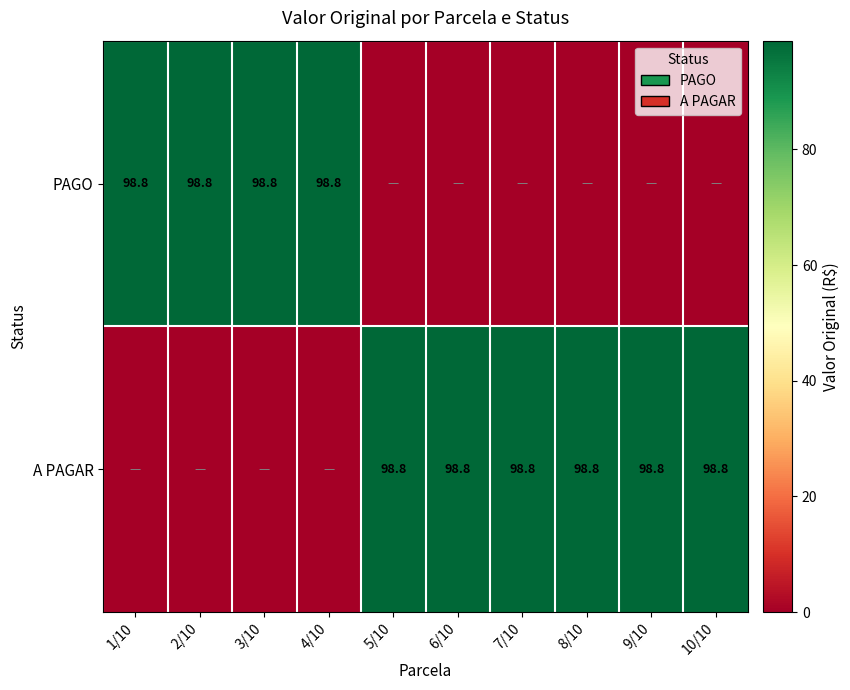

Which has a higher value, 1/10 or 3/10?

1/10